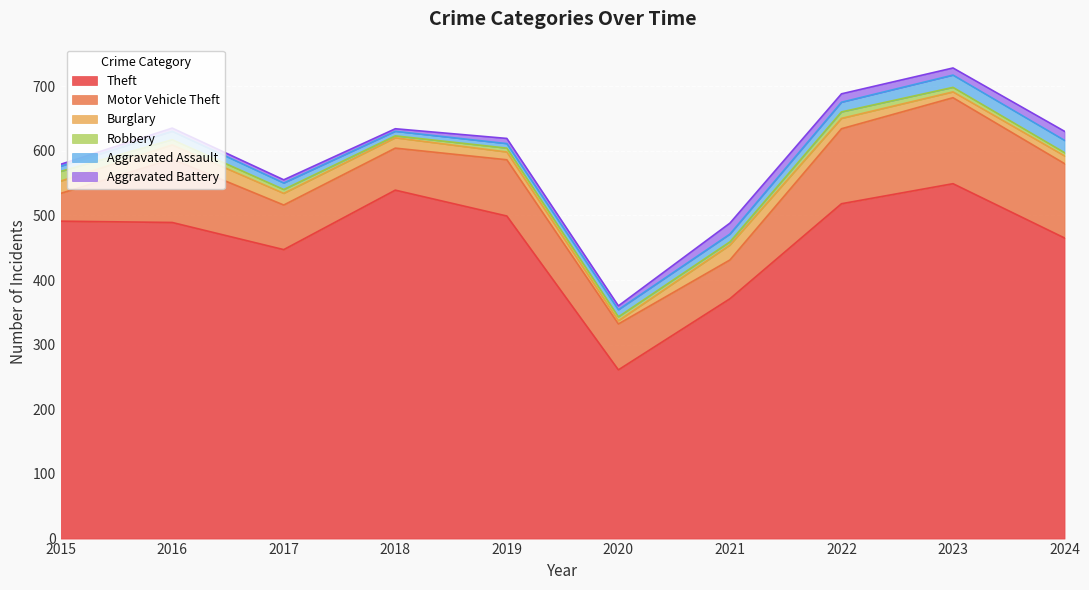

The Robbery series shows 10 at 2022. True or false?

True